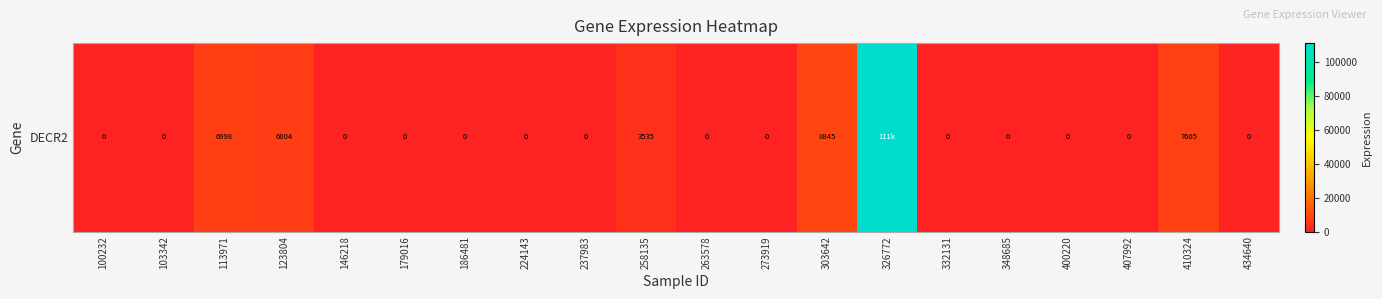

At which category does the chart reach its peak across all series?

326772